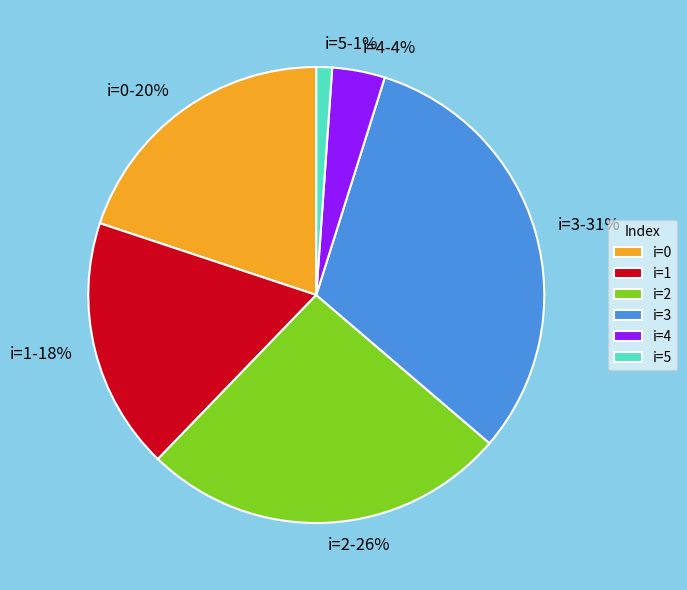

To the nearest percent, what portion does i=1 represent?

18%